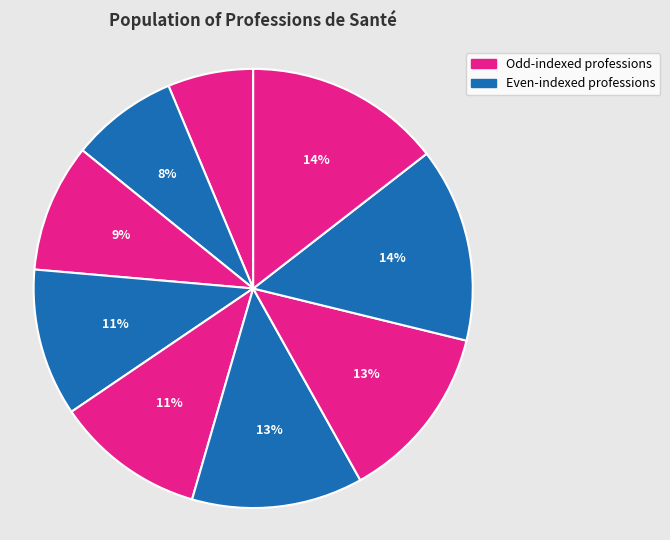

How many segments does this pie chart have?

9